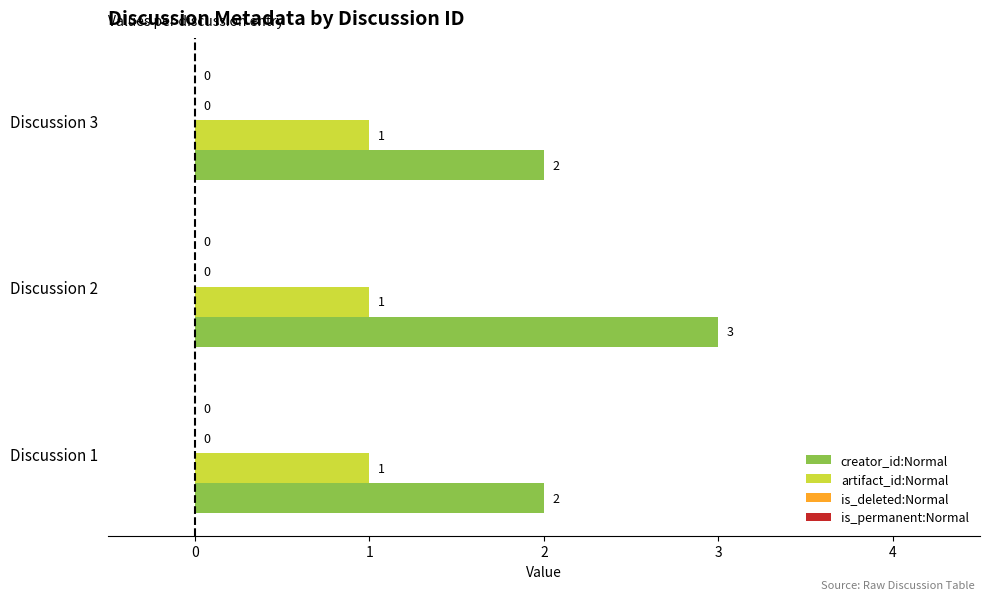

Rank the series by their maximum value, from lowest to highest.

artifact_id:Normal, creator_id:Normal